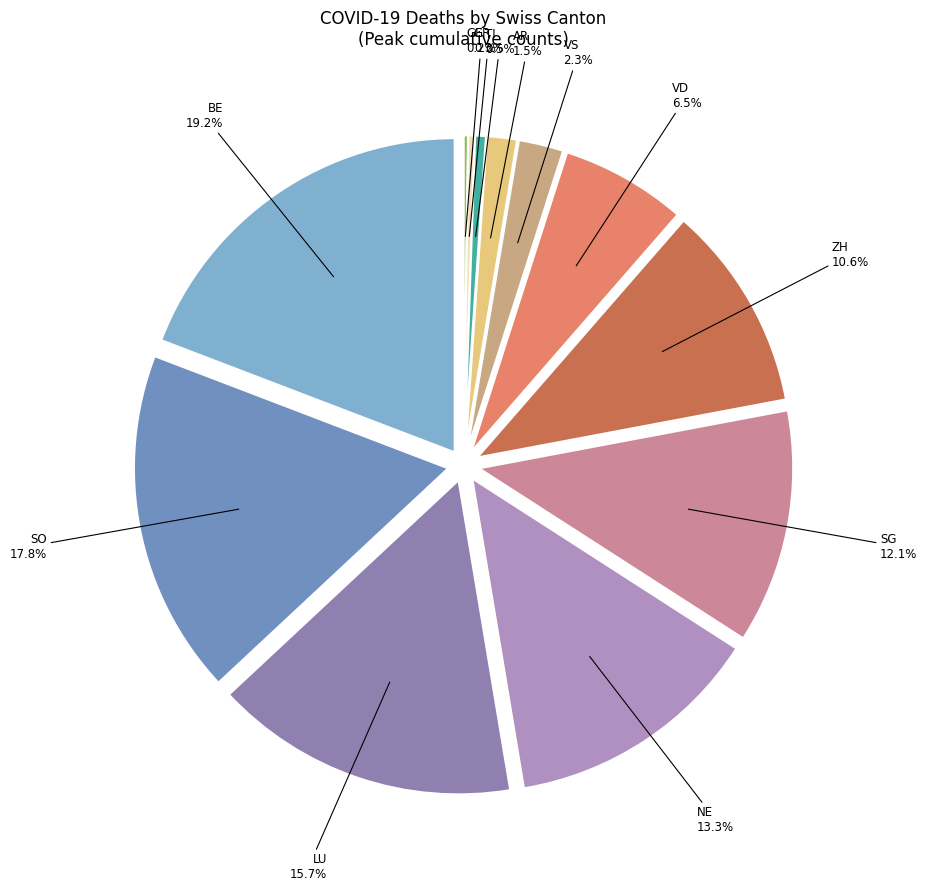

Is there any slice that represents more than half of the pie?

No